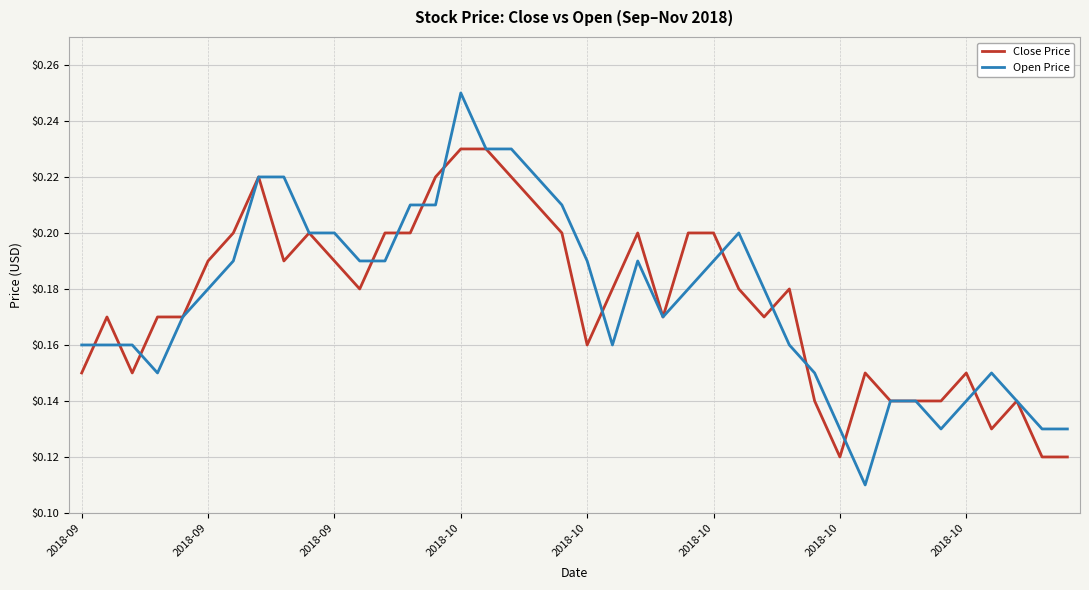

True or false: Close Price has more than 2 interior local peaks.

True